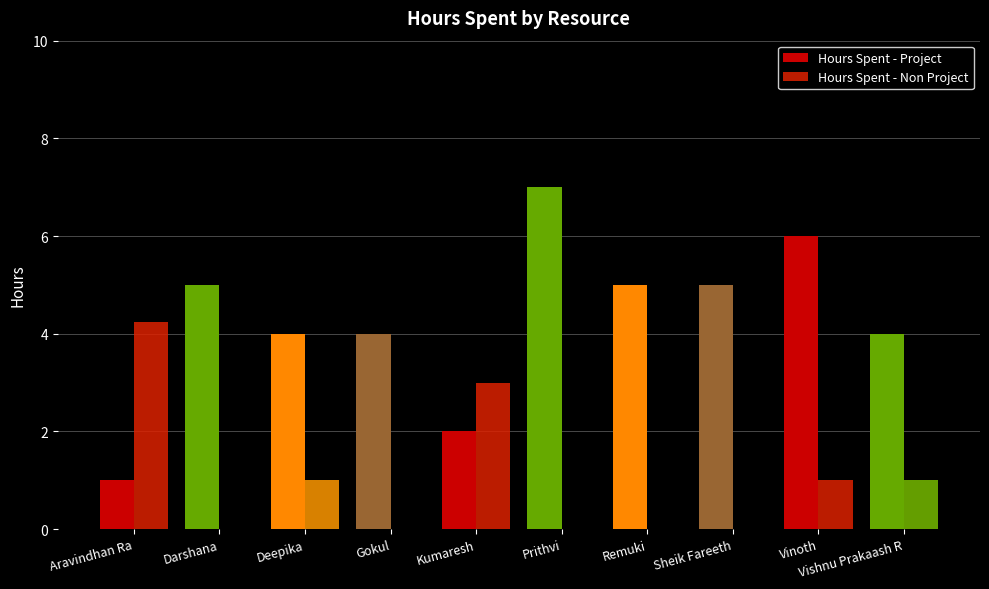

How many series are shown in this chart?

2